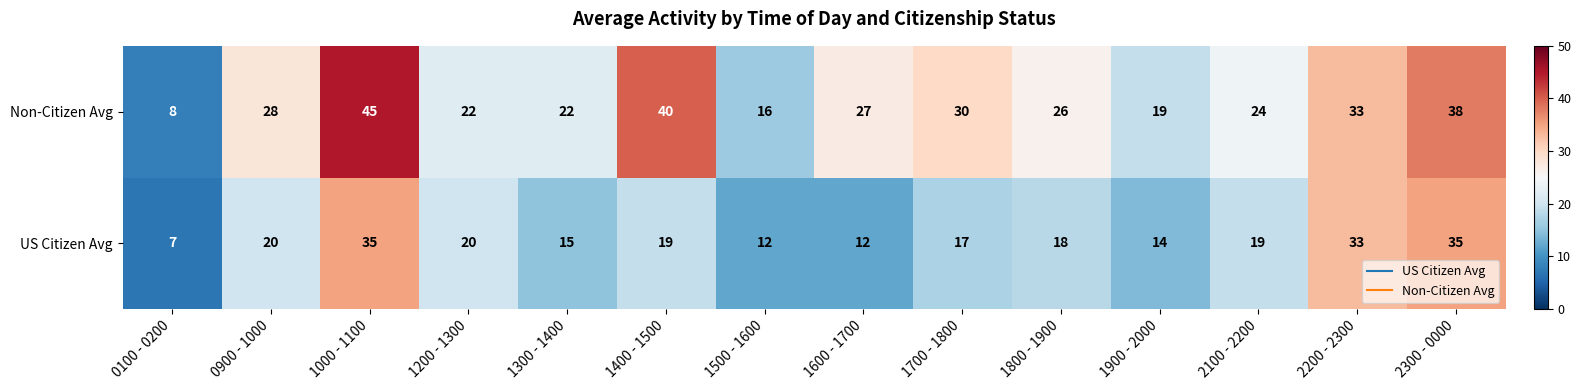

What is the difference between the second highest and second lowest values in the US Citizen Avg series?

23